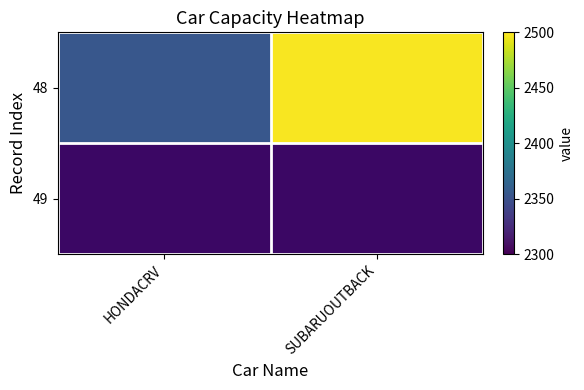

Where is the data nearest to the value 2426?

HONDACRV